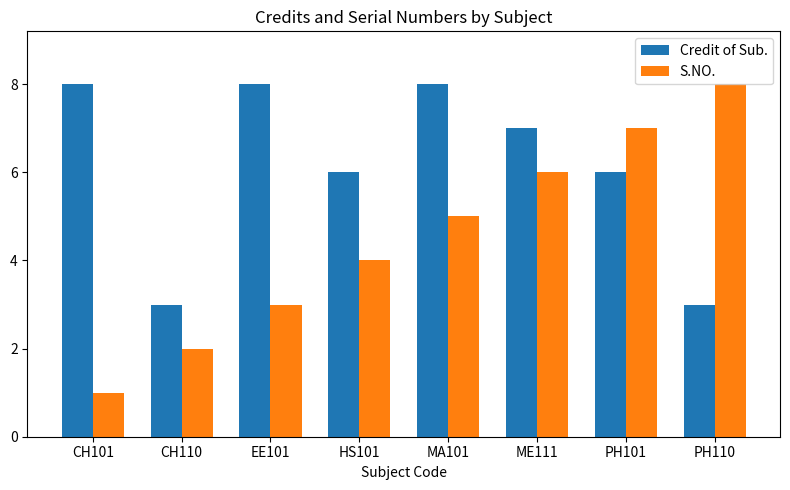

What is the value of the S.NO. bar at the 2nd from the left?

2